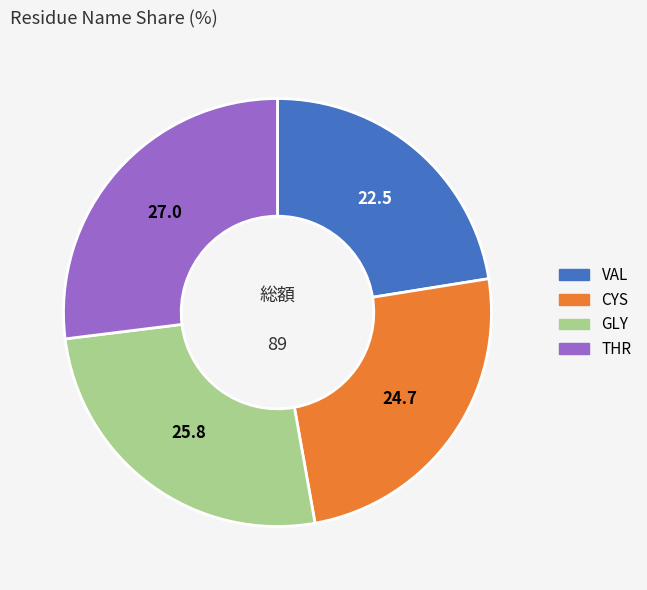

Is there a majority slice in this chart?

No